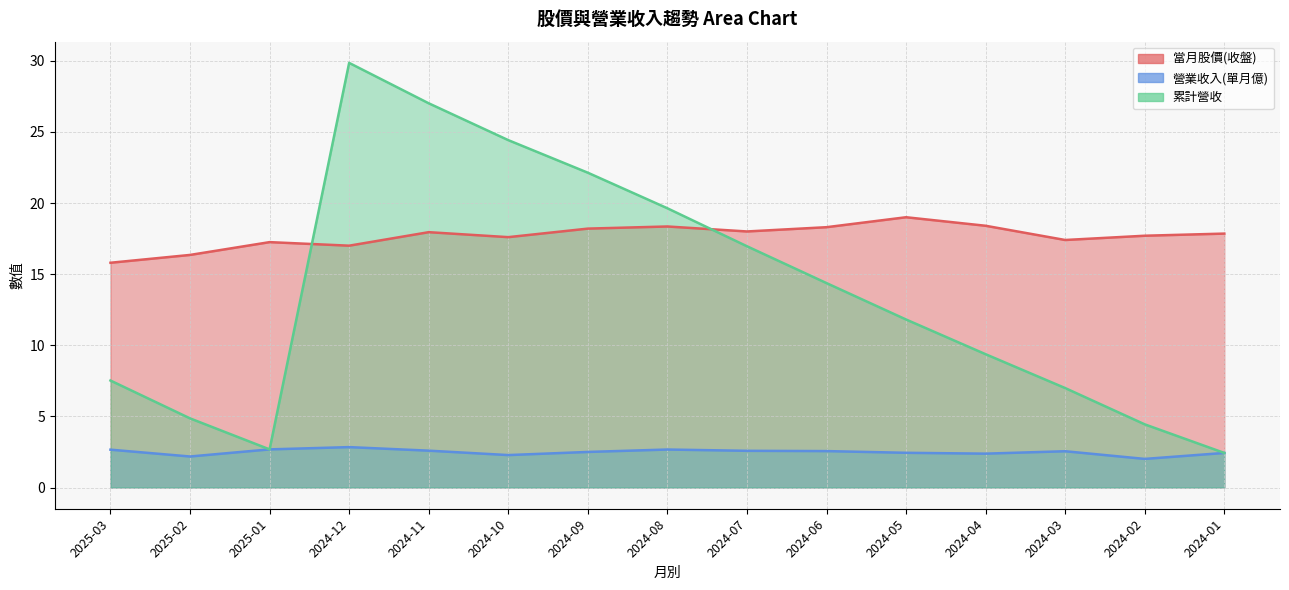

At how many categories does at least one series exceed 2?

15